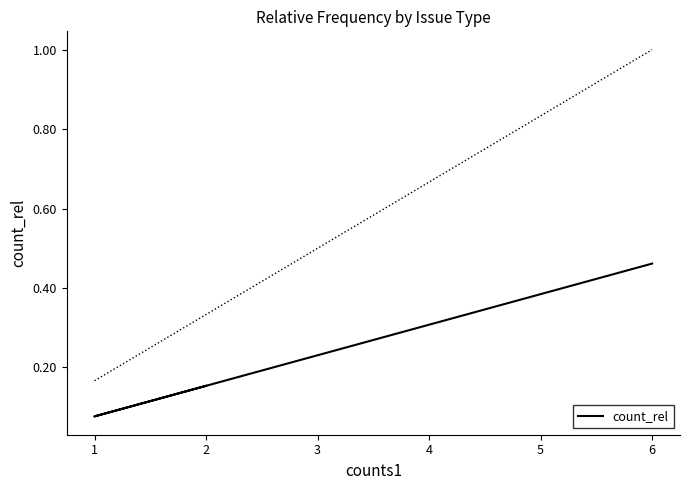

Is it true that the value at 1 is 0.1?

True